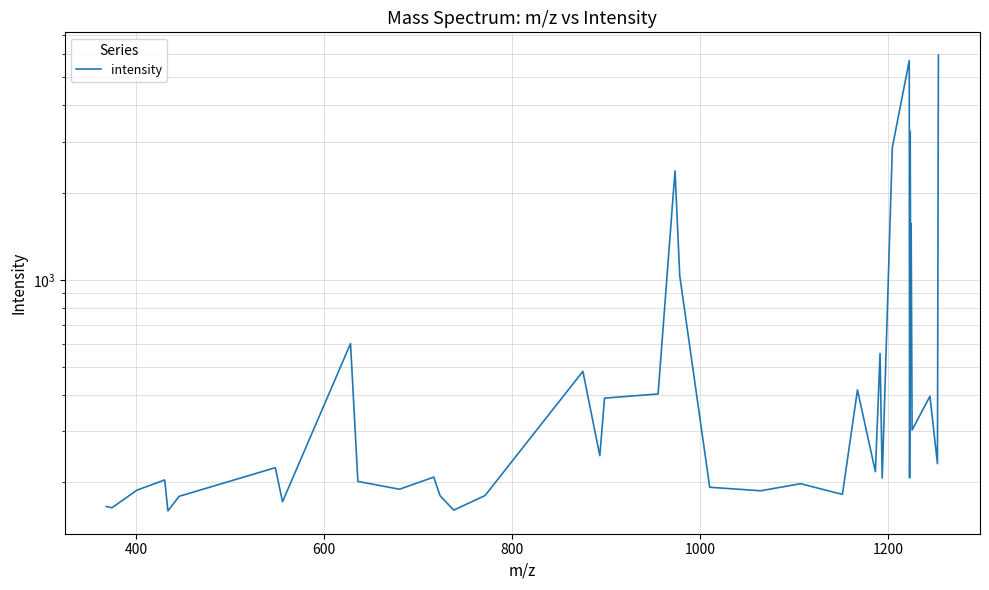

Does the chart display data point markers on the line(s)?

No